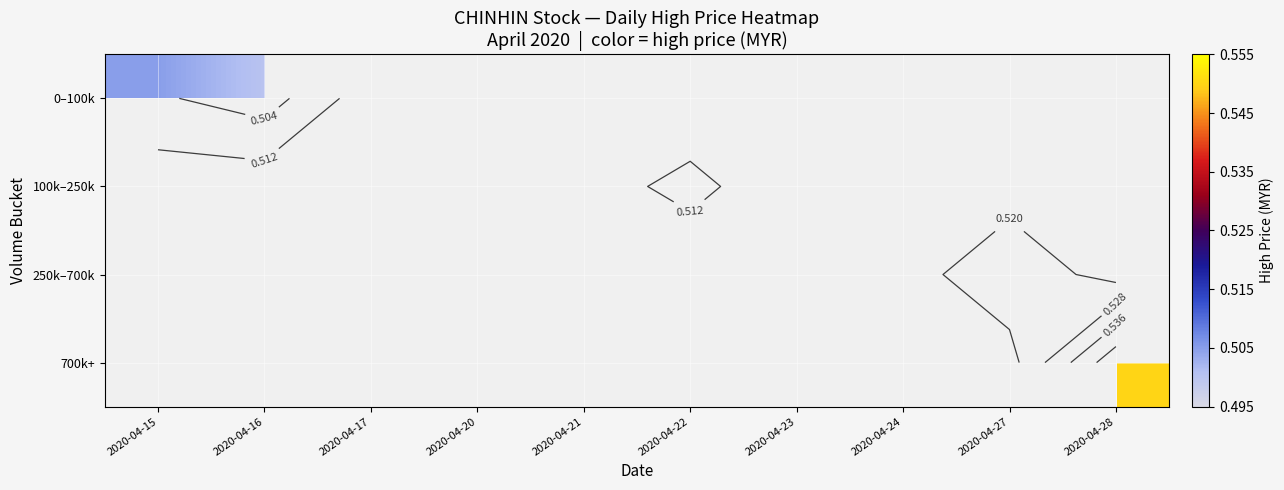

At how many categories does at least one series exceed 0?

10